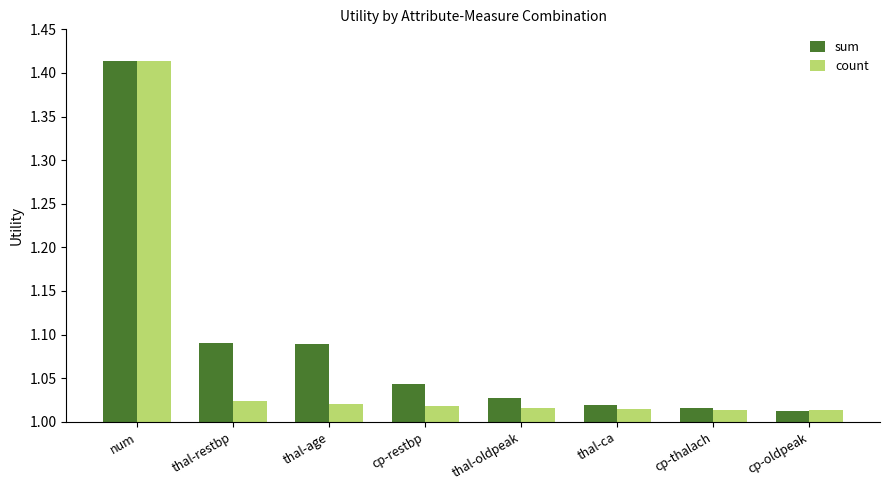

What is the difference between the maximum and second lowest values in the sum series?

0.4